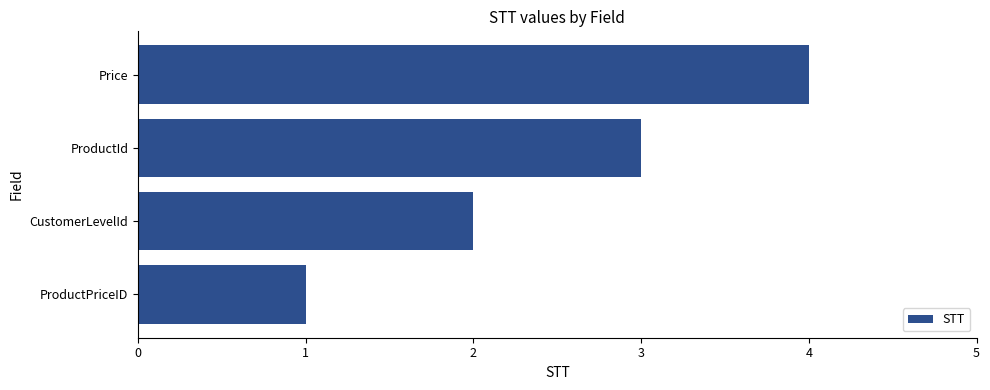

What is the sum of all values?

10